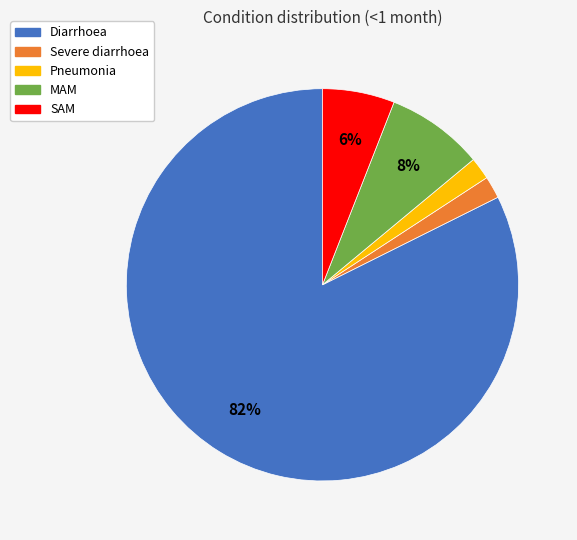

Count the number of slices in the pie.

5